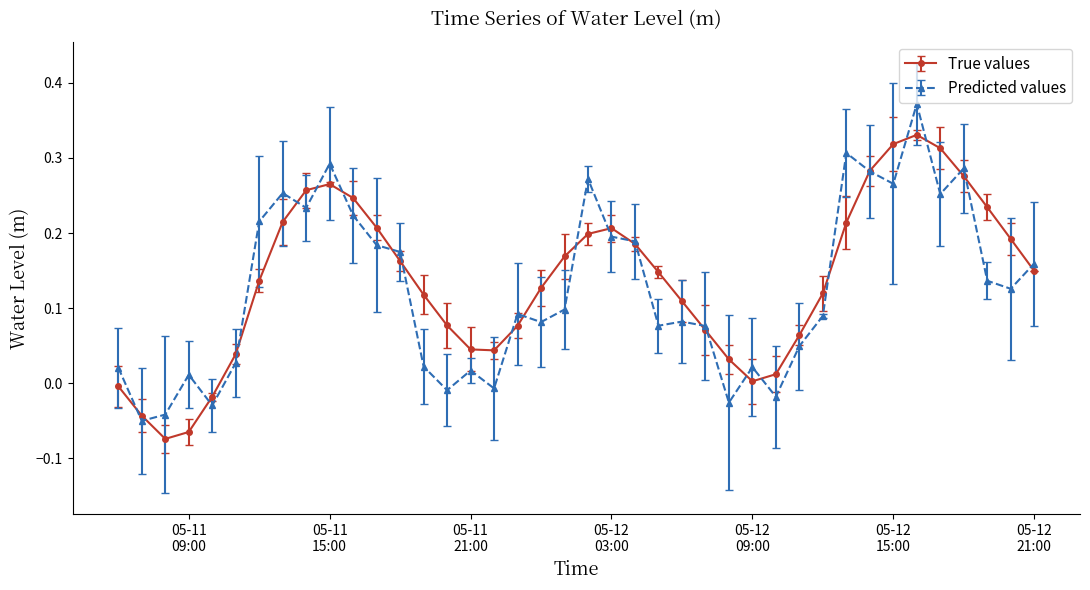

How many lines are shown in the chart?

2